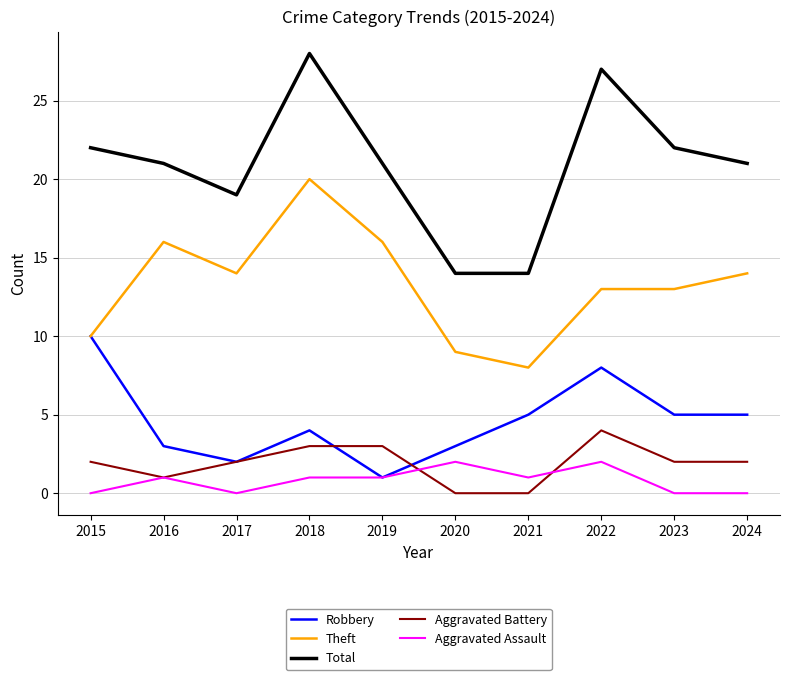

How many series are shown in this chart?

5